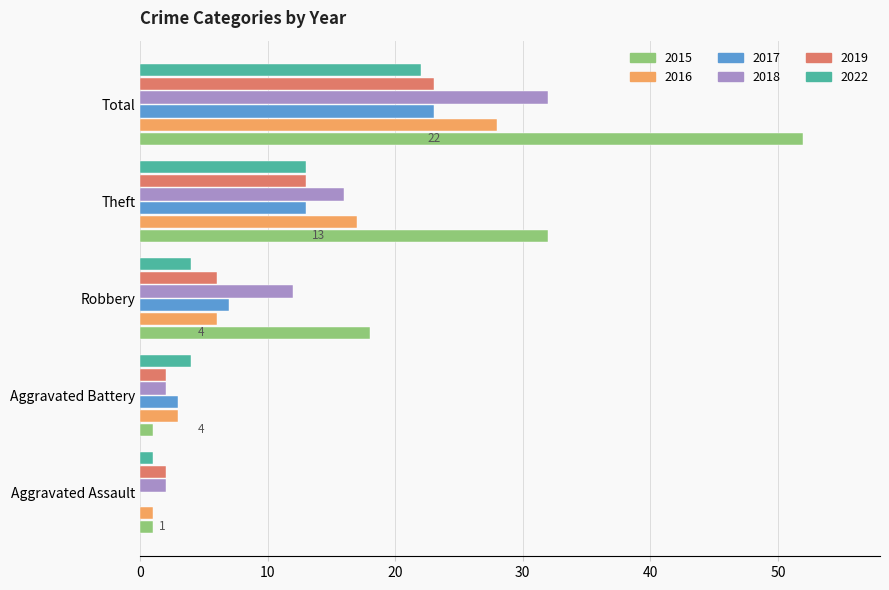

Which series changed the most between Robbery and Theft?

2015